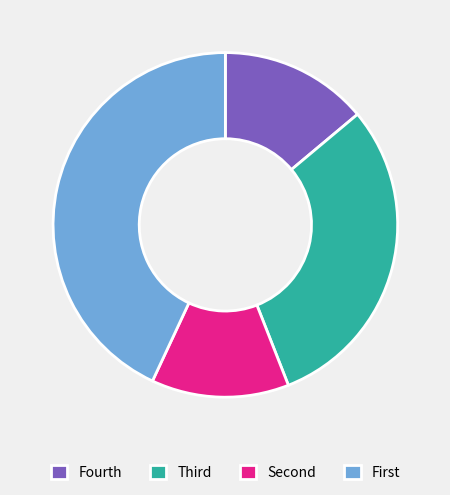

Is Fourth the majority of the pie?

No